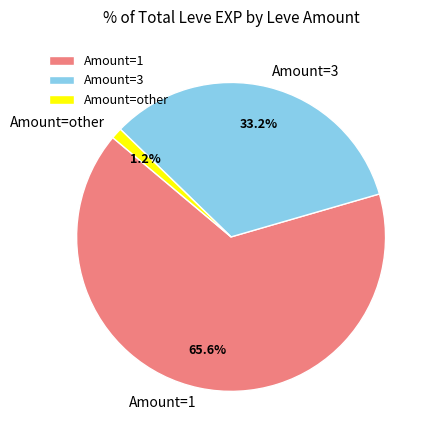

How many slices are in this pie chart?

3